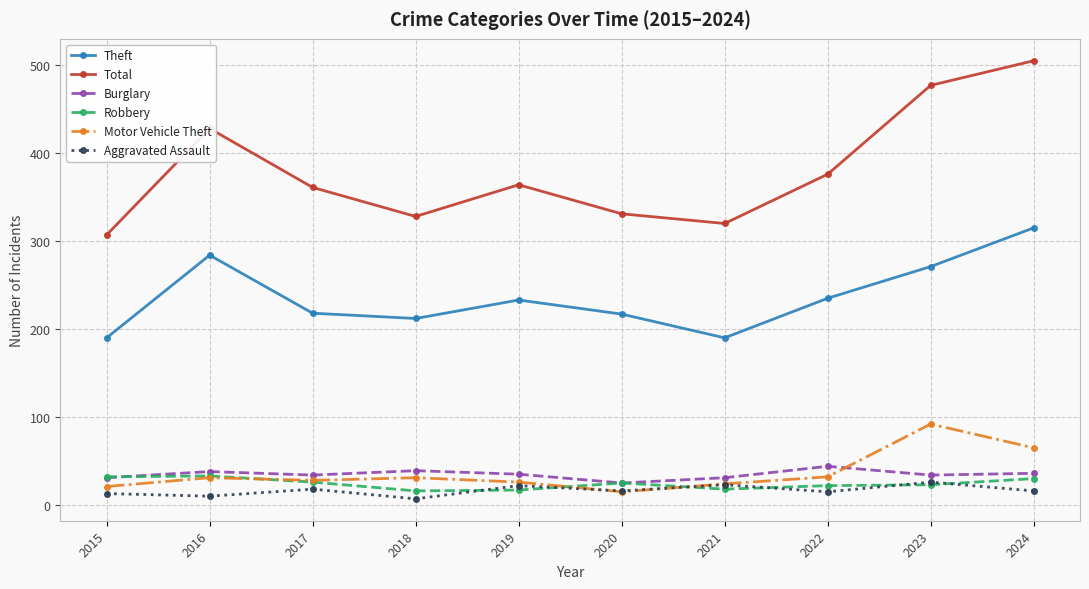

Does the chart display data point markers on the line(s)?

Yes